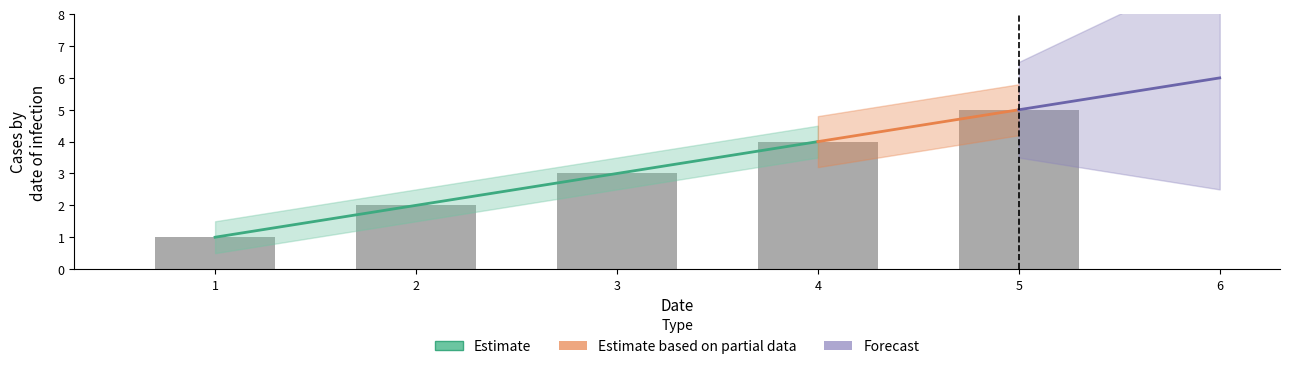

How many bars are there in total?

5